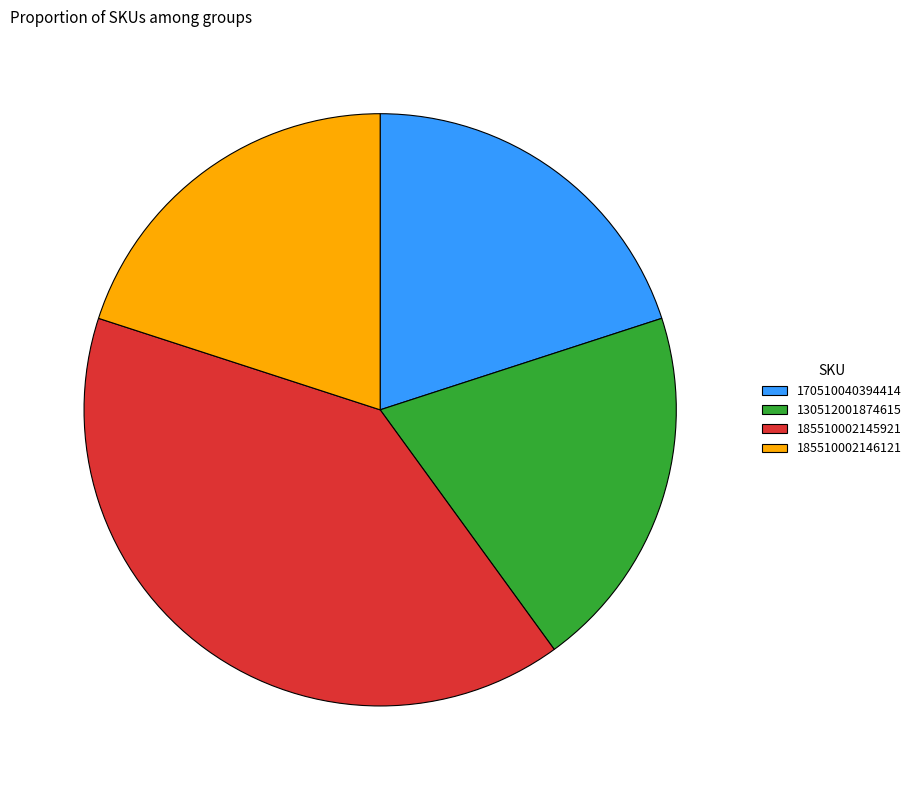

Do 170510040394414 and 185510002145921 together represent more than half of the pie?

Yes